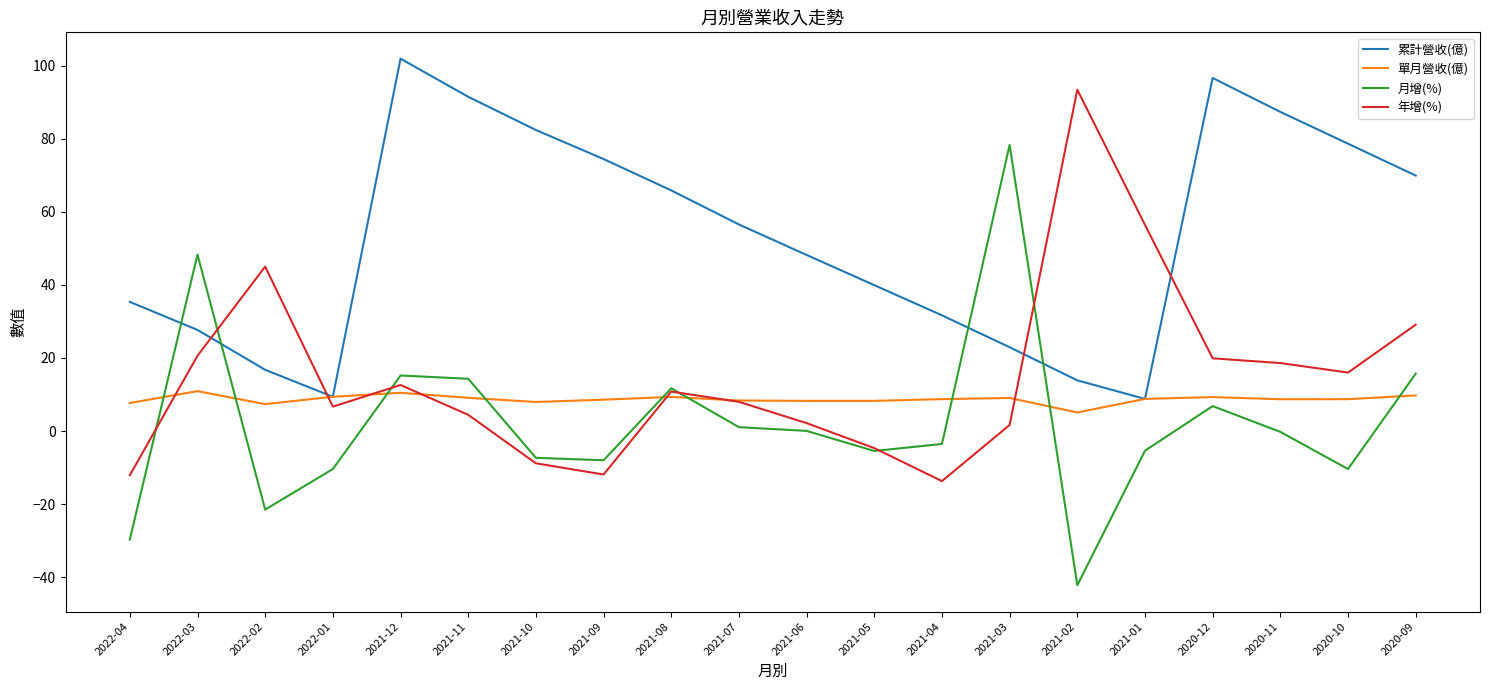

How many times do 月增(%) and 累計營收(億) cross each other?

4